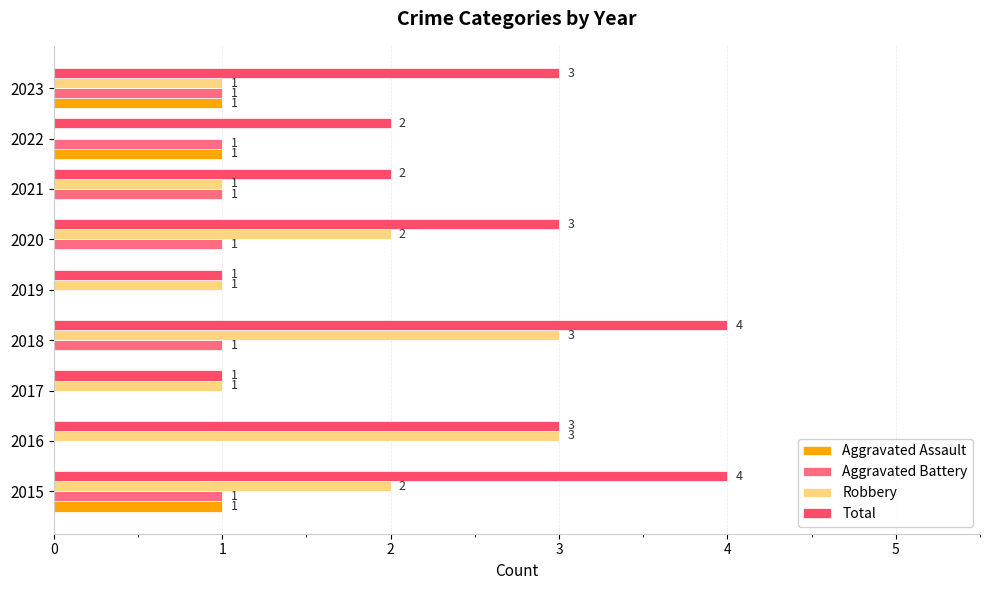

How many positive values does the Robbery series have?

8